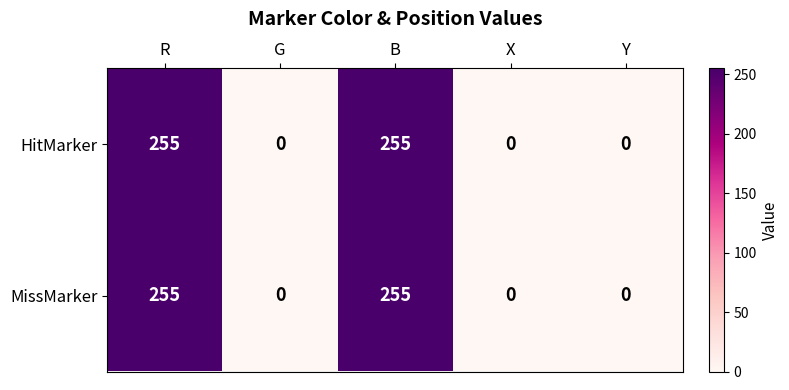

Reading right to left, extract all data points from this chart.

HitMarker: 0	0	255	0	255
MissMarker: 0	0	255	0	255